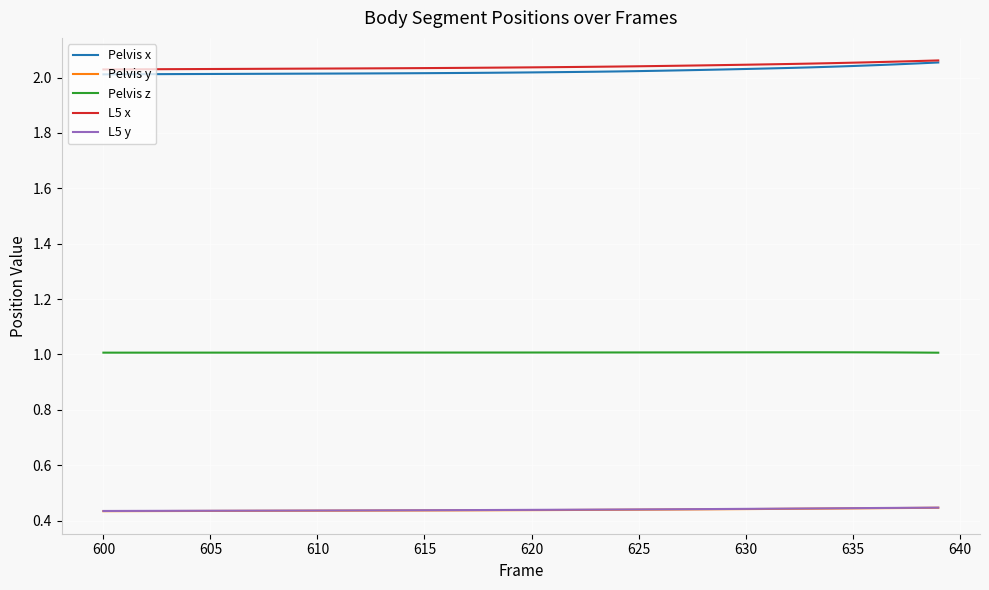

What is the average value of the Pelvis z series?

1.0